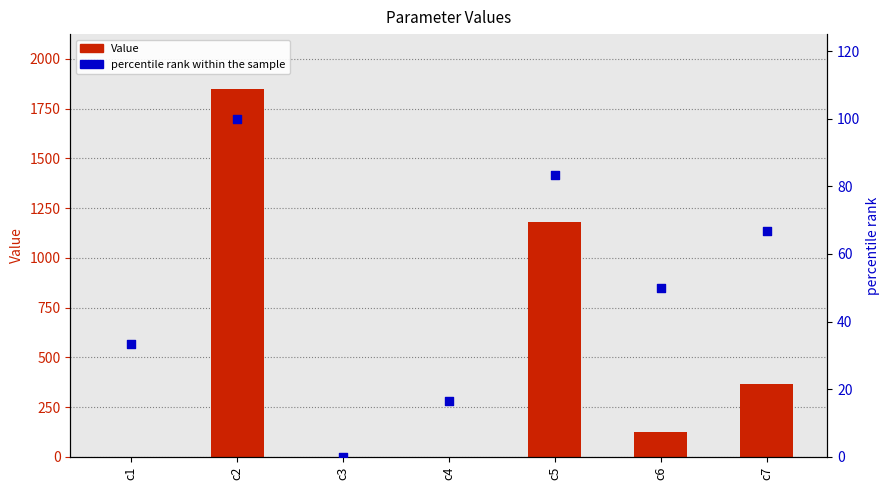

What are all the series names shown in the legend?

Value, percentile rank within the sample